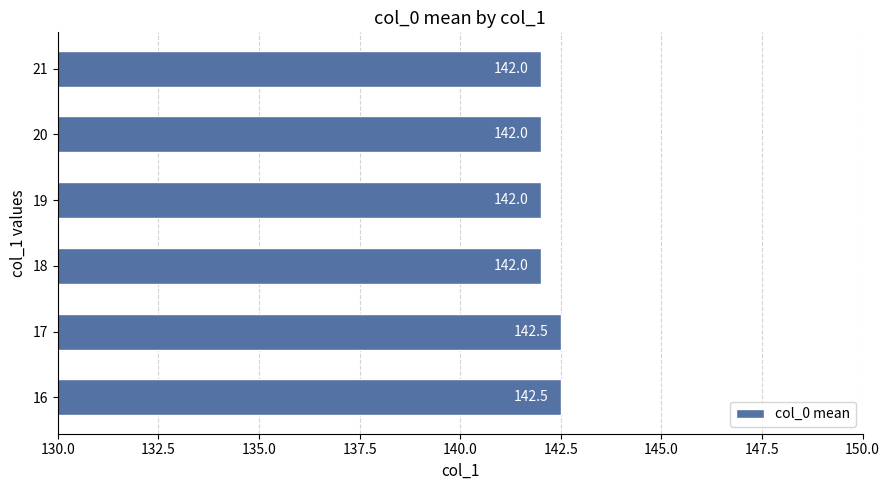

Are the bars horizontal?

Yes